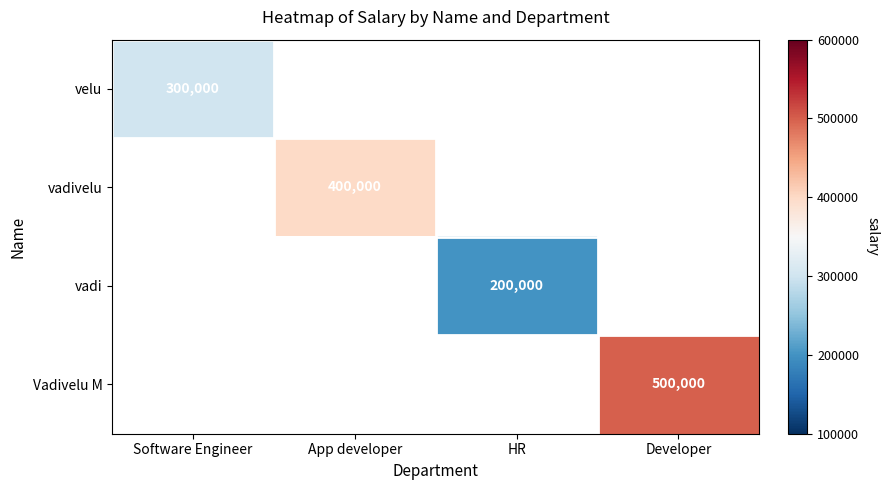

Which label corresponds to the smallest value in the chart?

HR